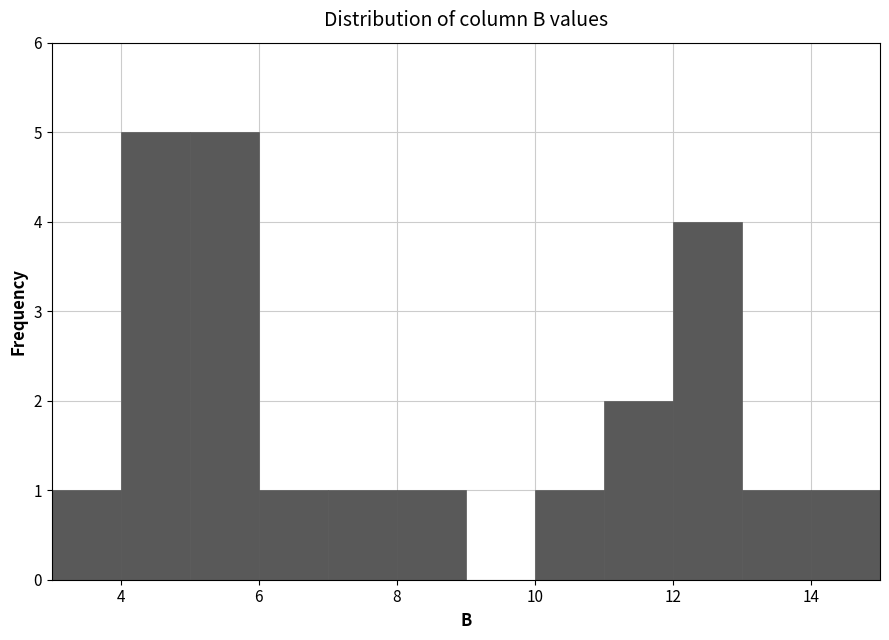

How tall is the bar that spans 4 to 5 on the x-axis? The values are not printed on the chart, so give them approximately, as read against the axis.

5